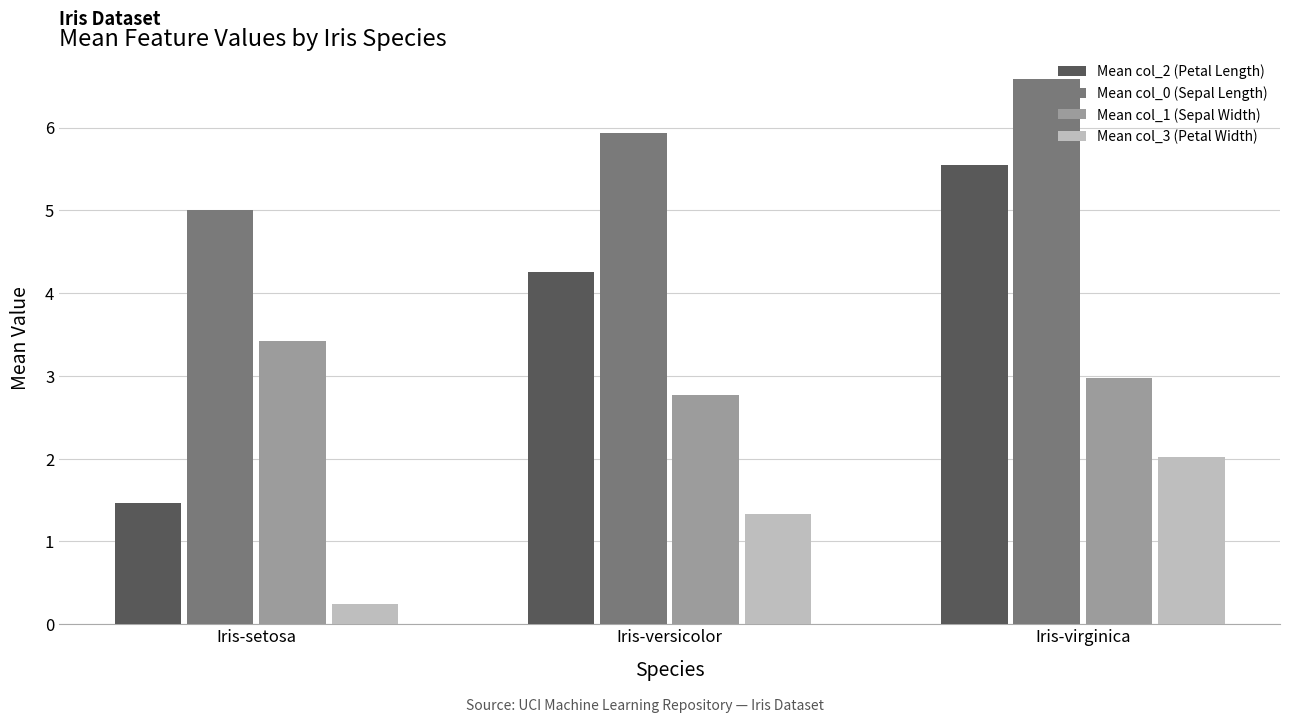

At which label is Mean col_3 (Petal Width) closest to 1?

Iris-versicolor